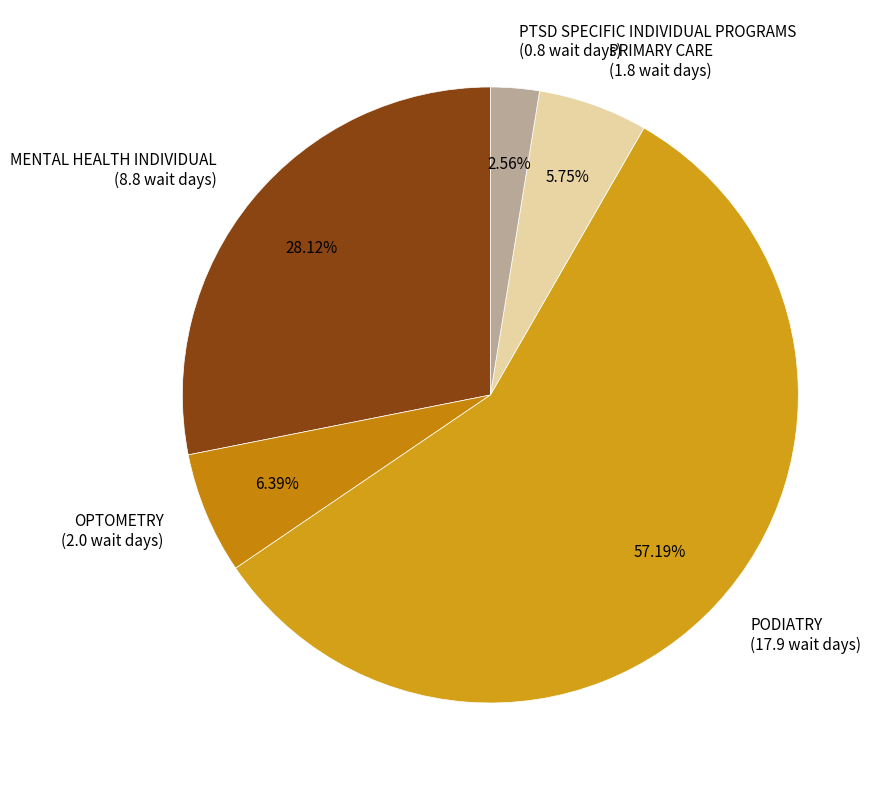

To the nearest percent, what is the difference between the largest and smallest slice percentages?

55%